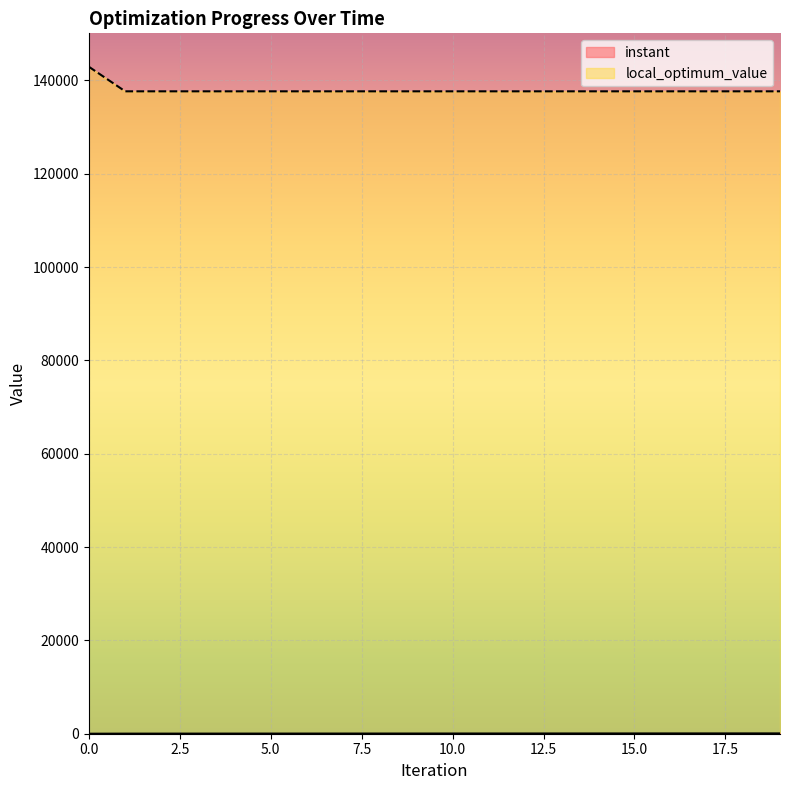

Which series changed the most between 2 and 3?

instant